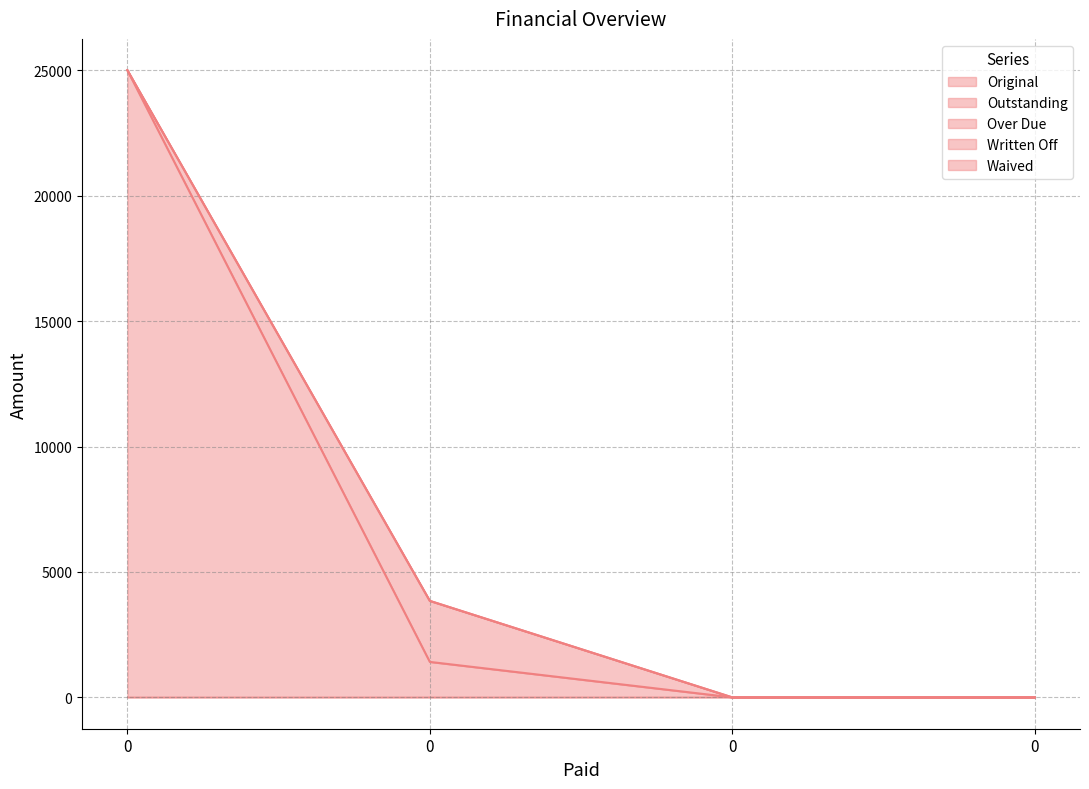

At 0, list the series in order from largest to smallest.

Original, Outstanding, Over Due